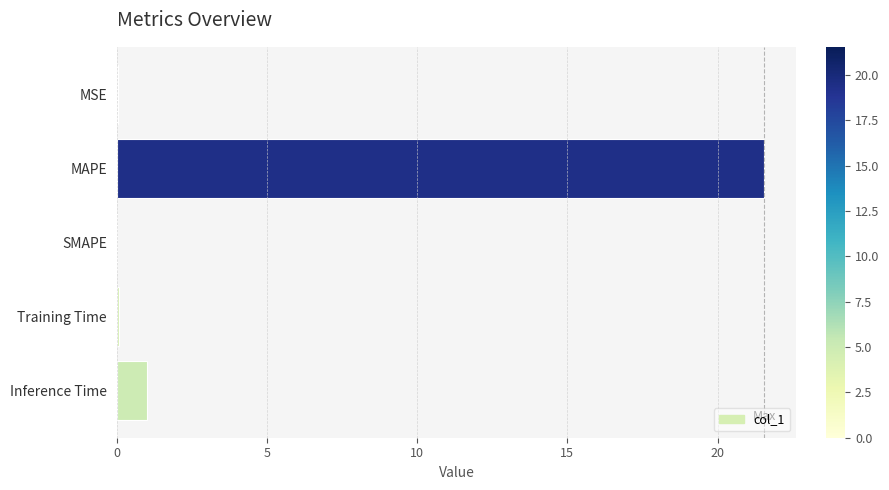

True or false: the data shows 0.0 at SMAPE.

True